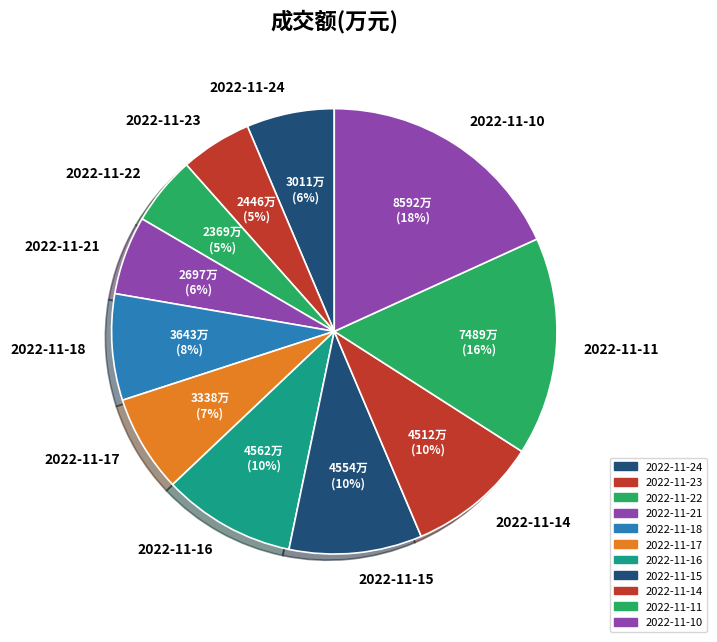

What is the largest slice in the pie chart?

2022-11-10